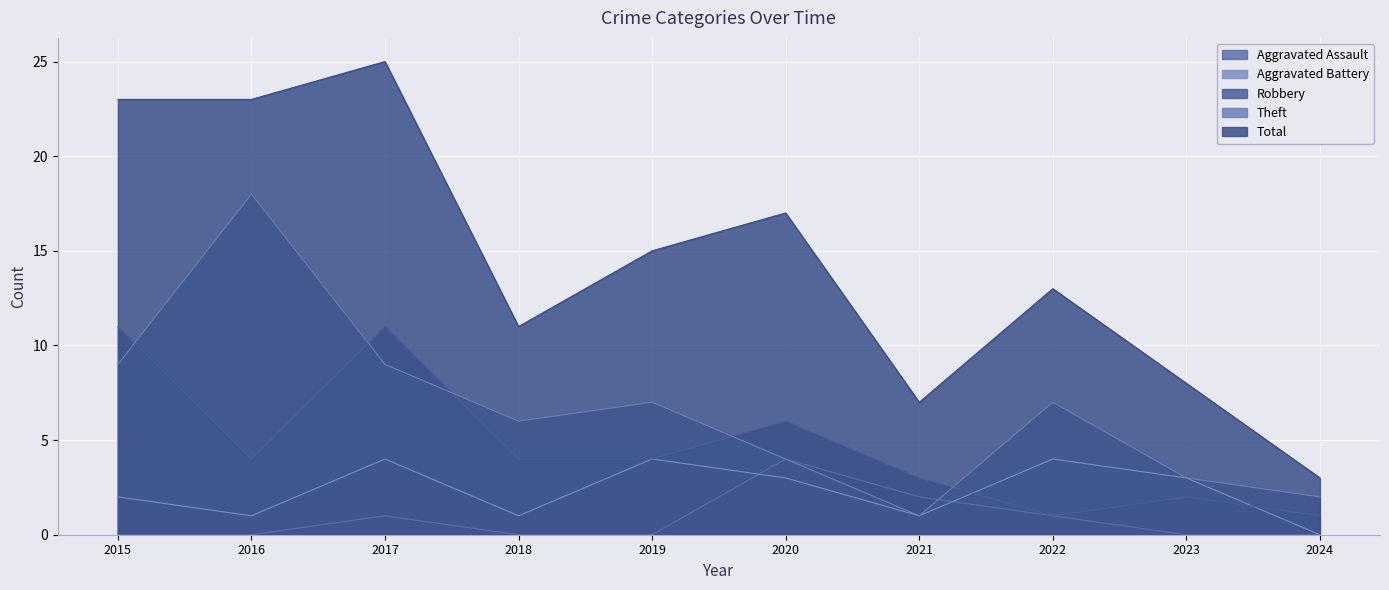

What are all the series names shown in the legend?

Aggravated Assault, Aggravated Battery, Robbery, Theft, Total